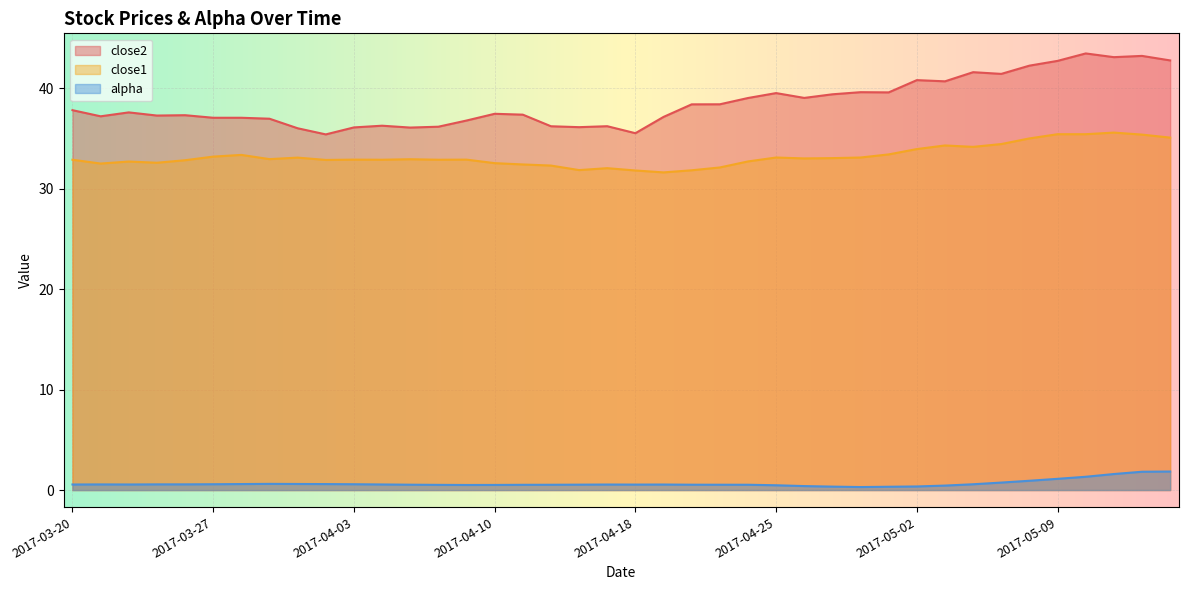

Between 2017-04-18 and 2017-05-05, which series saw the biggest shift?

close2